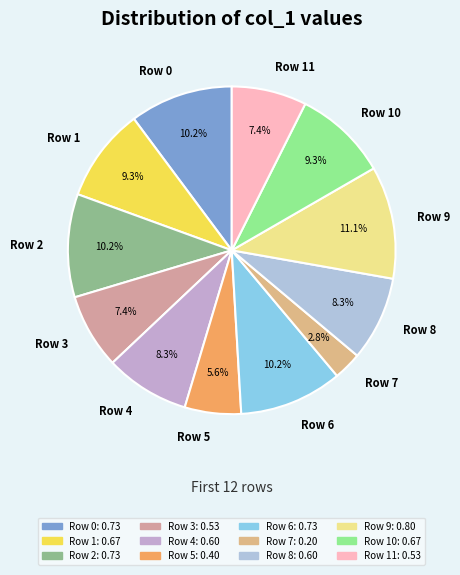

What percentage do Row 3 and Row 5 together represent?

13.0%